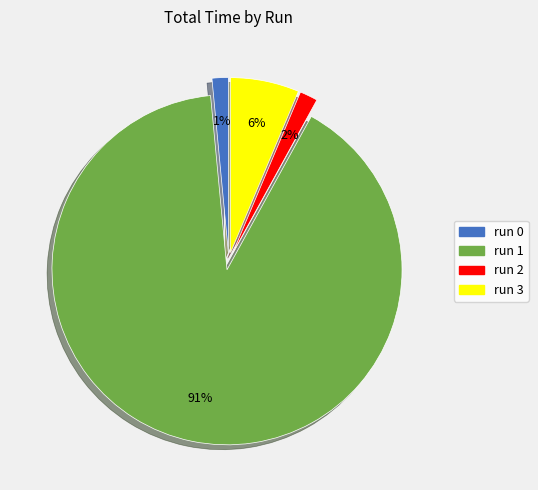

How many segments does this pie chart have?

4